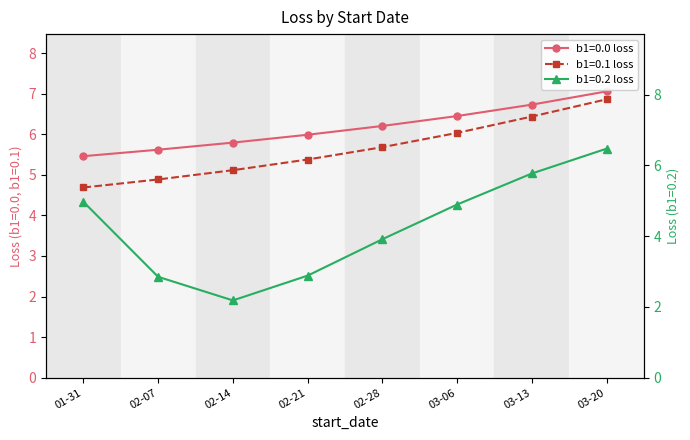

Rank the series by their maximum value, from lowest to highest.

b1=0.2, b1=0.1, b1=0.0